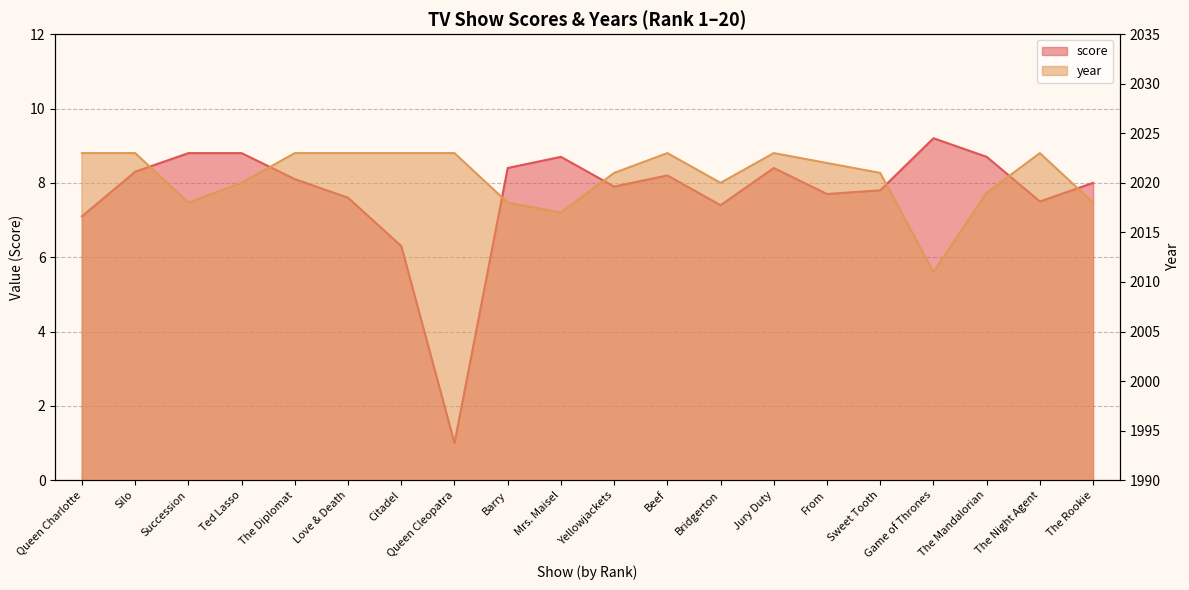

Which series has the widest spread of values?

year